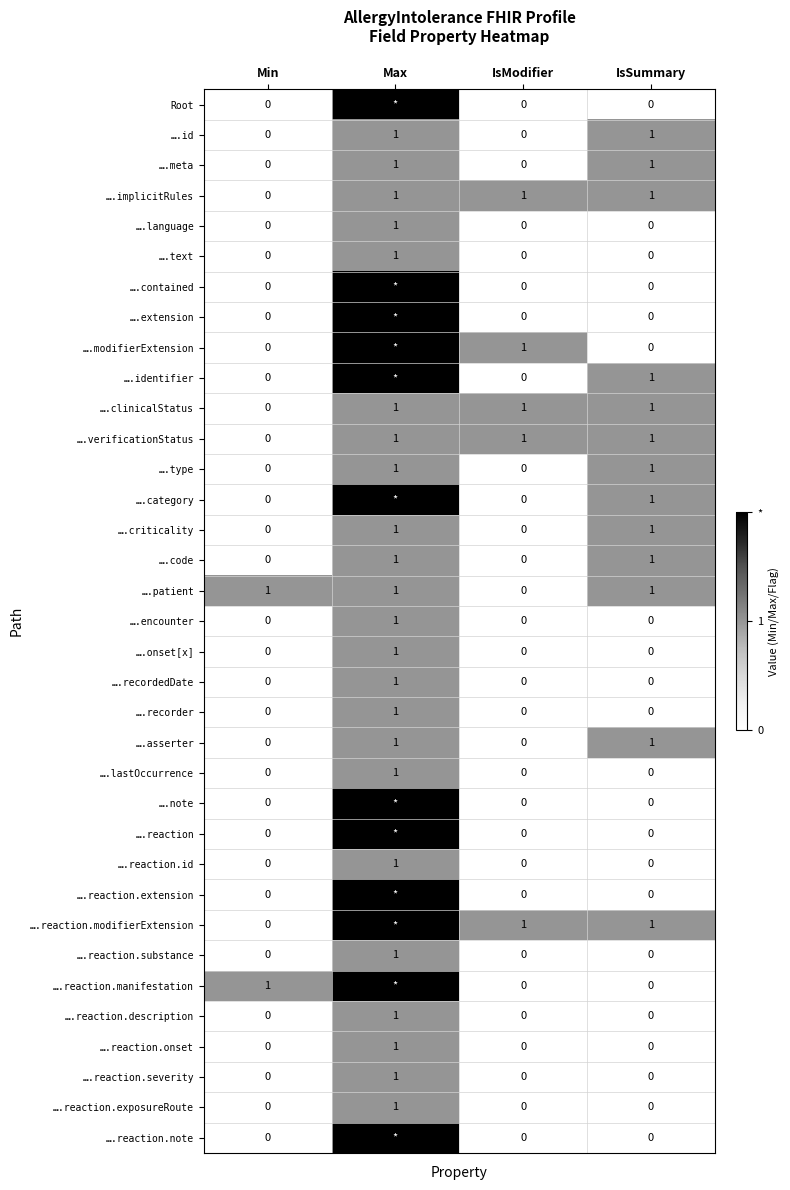

Which category has the highest value in the ….recordedDate series?

Max